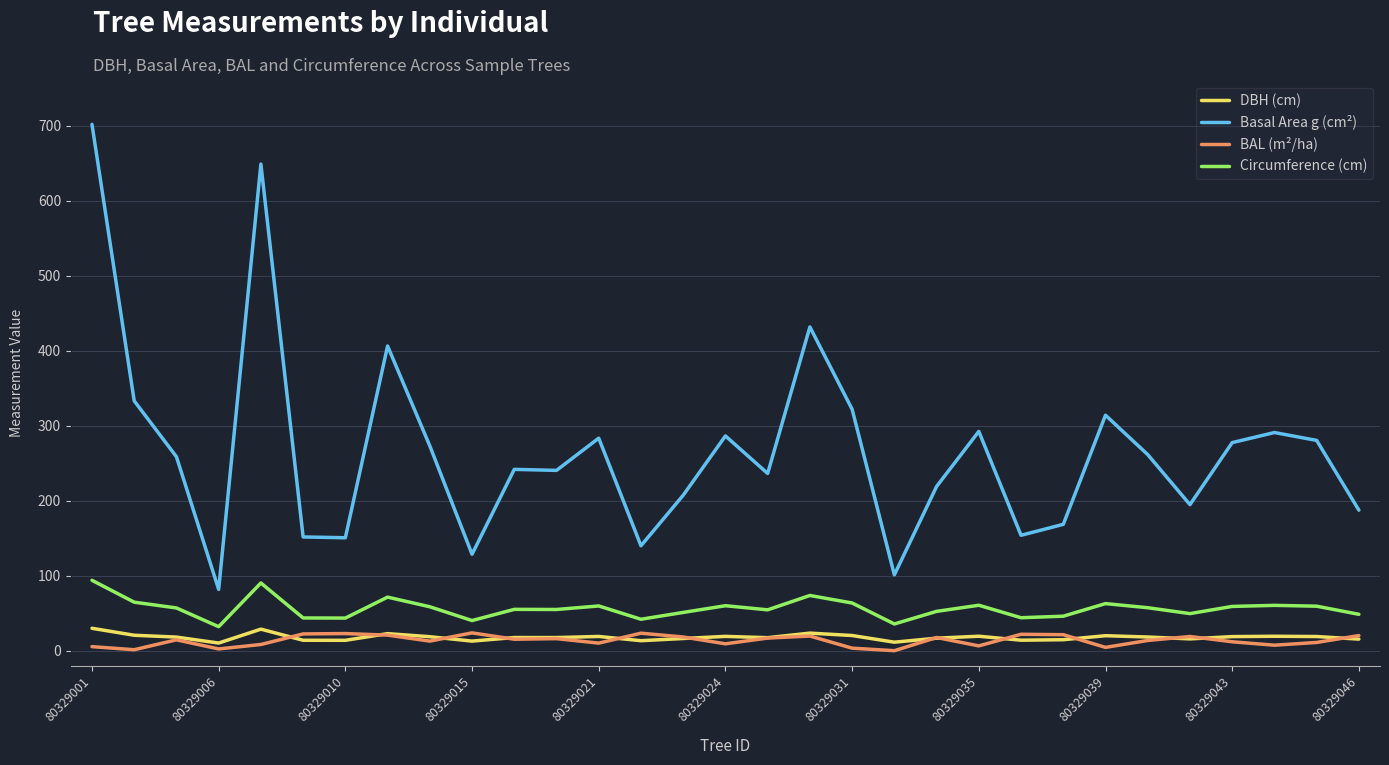

Count the number of data series in this chart.

4